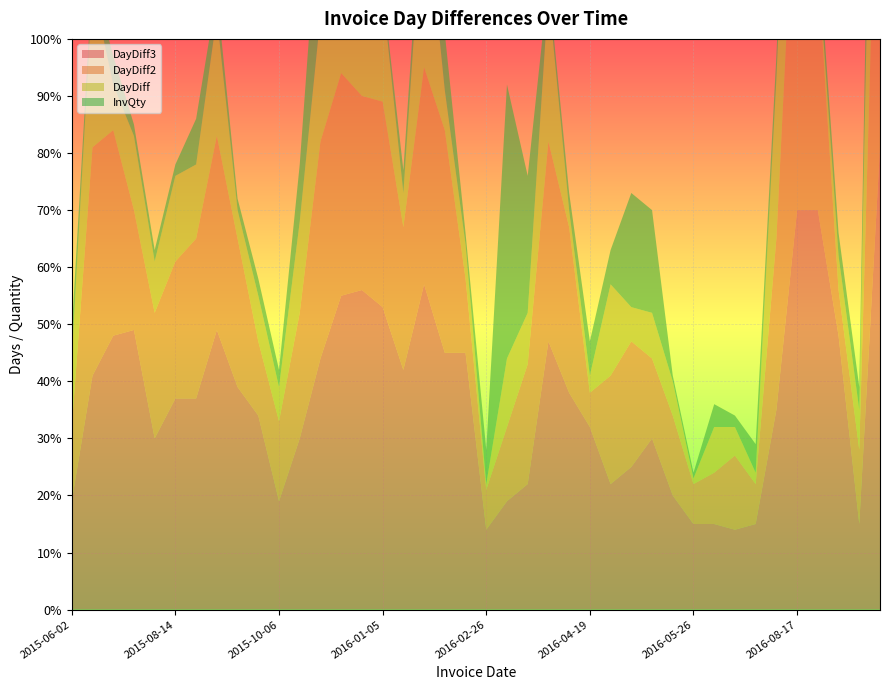

Reading left to right, transcribe all the data shown in this chart.

DayDiff: 12	28	8	13	9	15	13	21	5	8	6	16	22	17	17	19	6	32	7	6	1	12	9	26	3	3	16	6	8	6	1	8	5	2	28	40	2	6	7	68
DayDiff2: 13	40	36	21	22	24	28	34	26	13	14	22	38	39	34	36	25	38	39	13	7	13	21	35	29	6	19	22	14	14	7	9	13	7	30	68	42	8	13	75
DayDiff3: 19	41	48	49	30	37	37	49	39	34	19	30	44	55	56	53	42	57	45	45	14	19	22	47	38	32	22	25	30	20	15	15	14	15	35	70	70	48	15	81
InvQty: 5	2	5	2	2	2	8	4	2	3	3	10	24	1	10	1	4	4	10	2	6	48	24	2	3	6	6	20	18	1	1	4	2	5	4	1	3	4	4	24